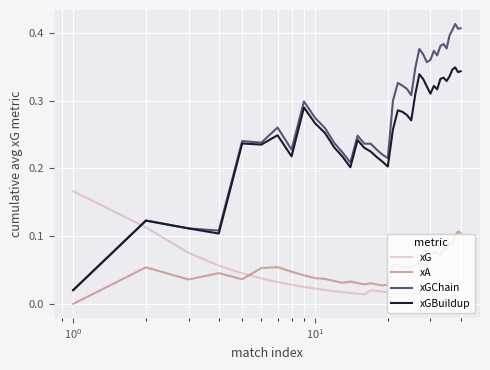

Rank the series by their maximum value, from lowest to highest.

xA, xG, xGBuildup, xGChain